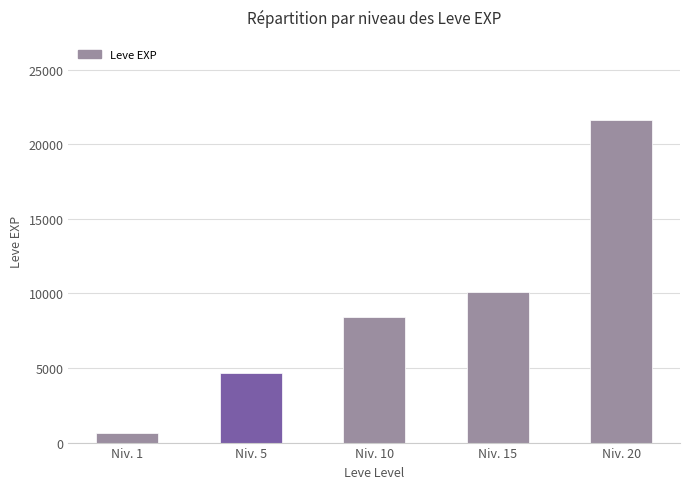

Does the chart contain any negative values?

No